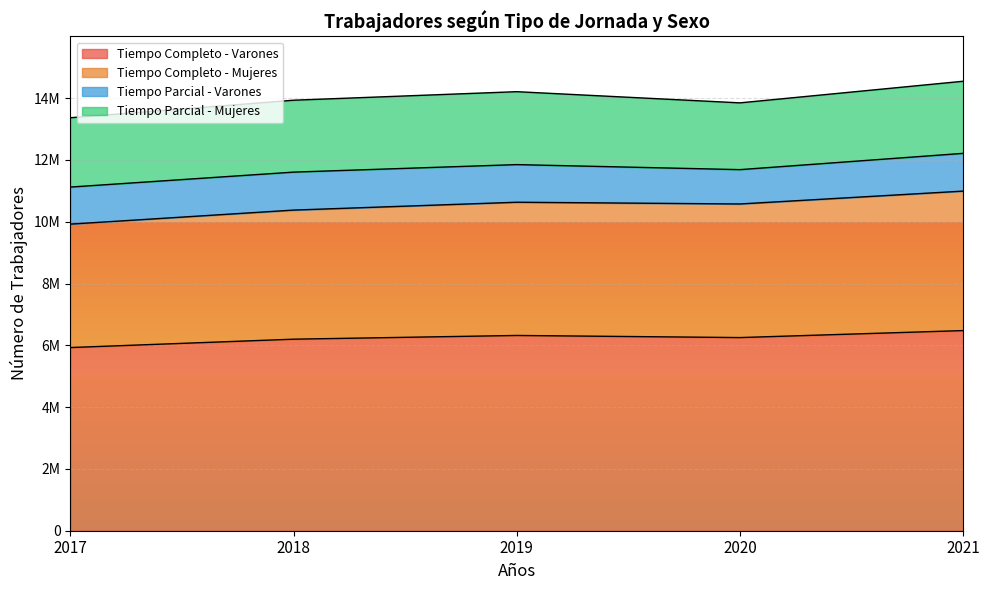

How many data points in Tiempo Completo - Varones are above 6250628?

2